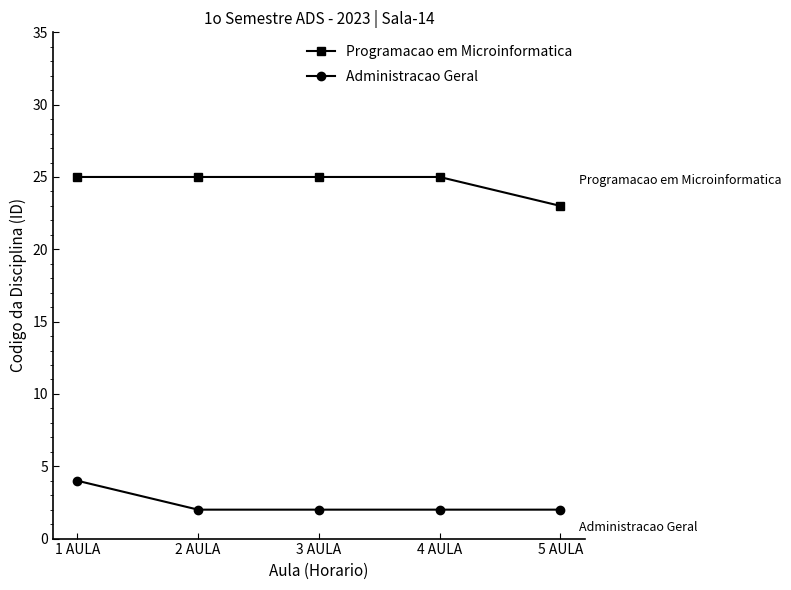

What is the minimum value for Administracao Geral?

2